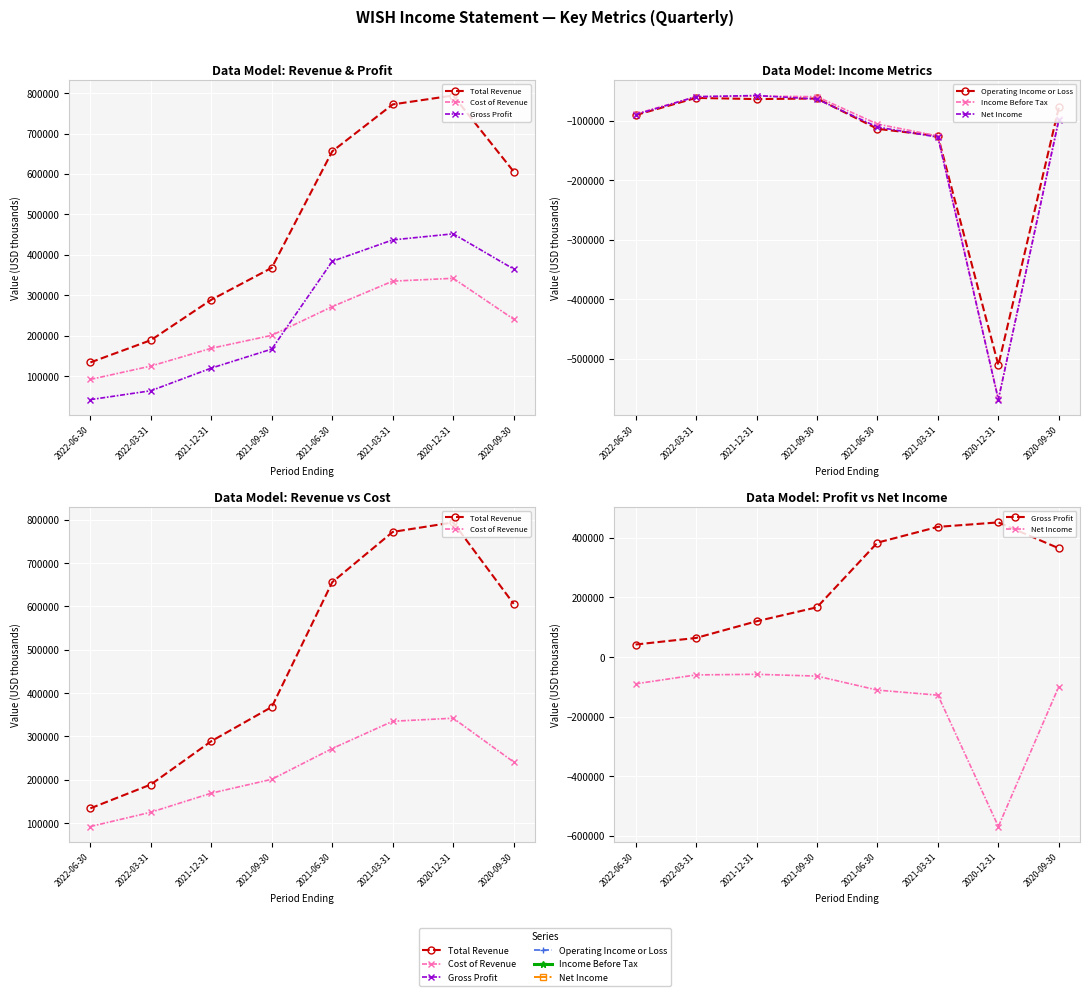

Is it true that Net Income equals -99000 at 2020-09-30?

True